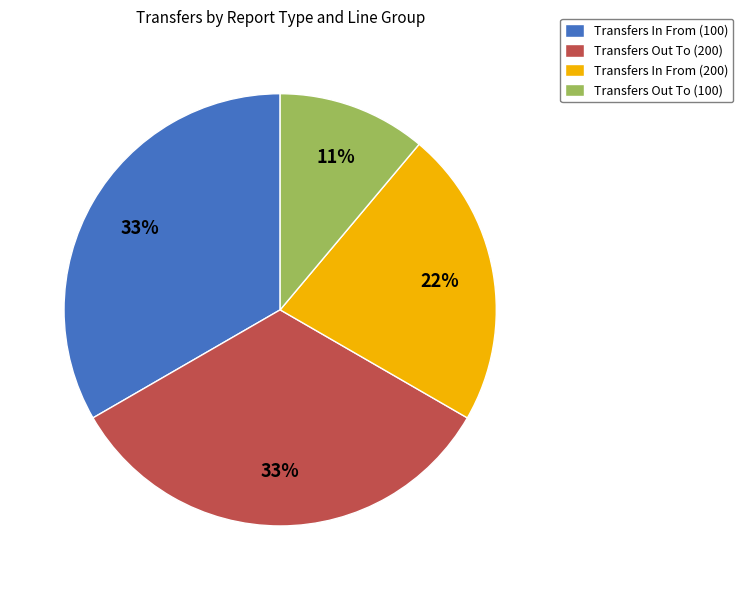

What percentage is the Transfers Out To (100) slice, to the nearest percent?

11%